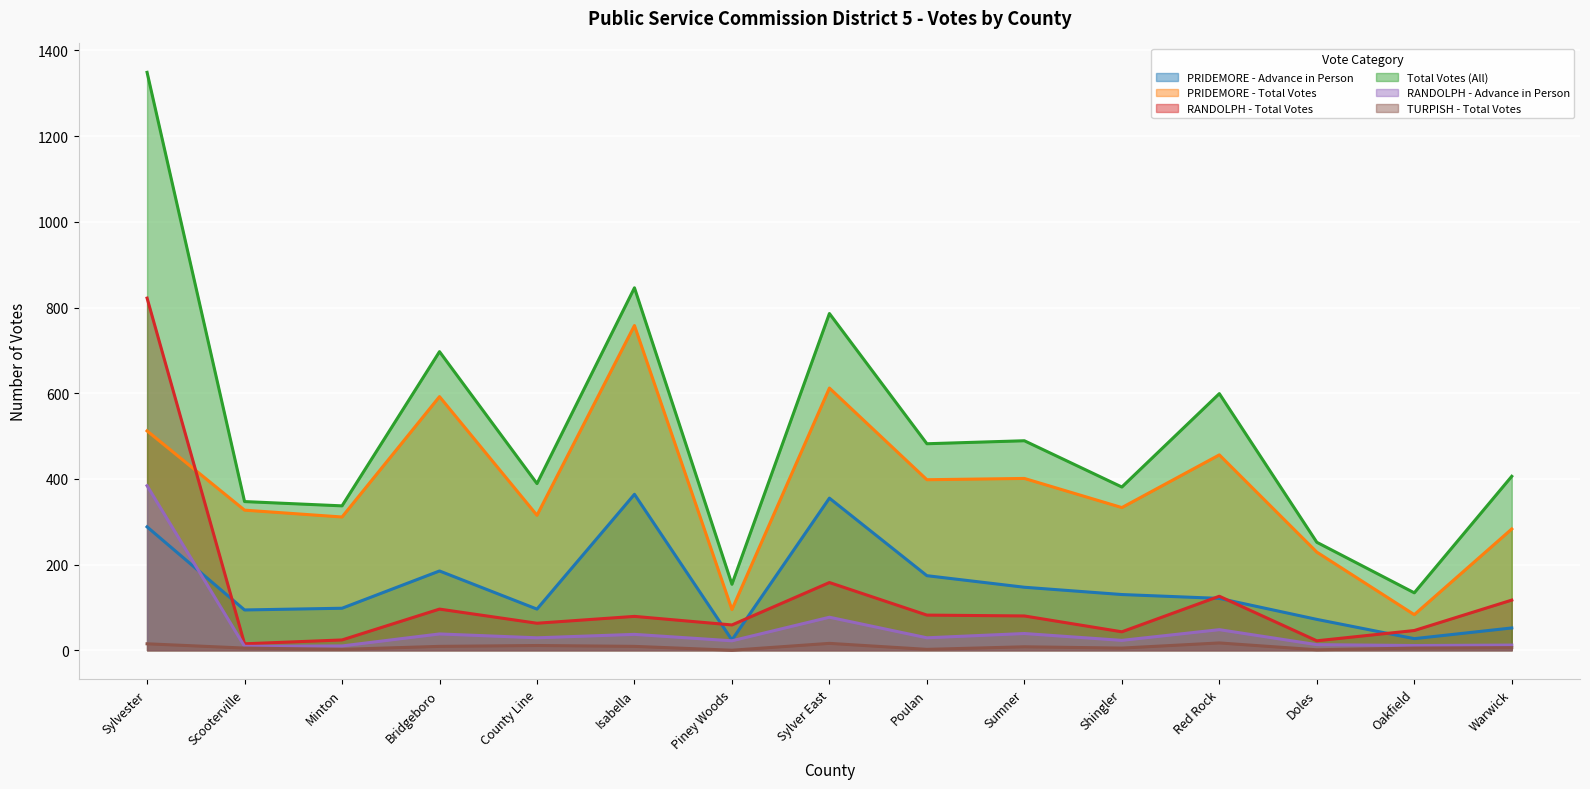

What is the difference between the maximum and minimum values in the PRIDEMORE - Advance in Person series?

340